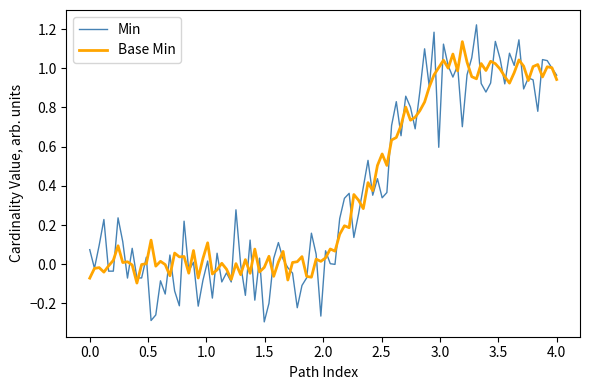

True or false: Base Min has more than 2 interior local peaks.

True